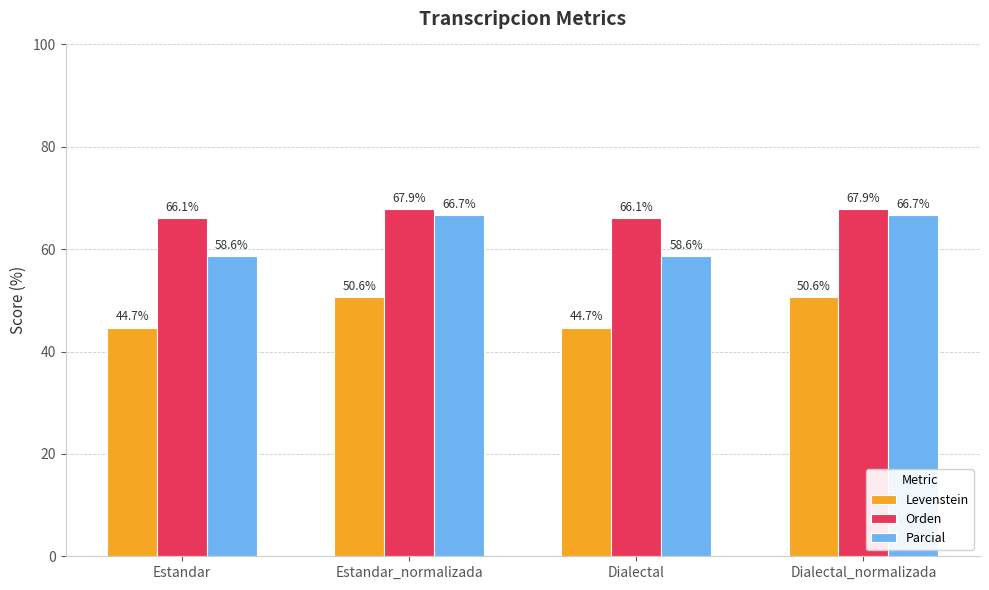

What is the sum of the Orden values at Estandar_normalizada and Dialectal?

134.0